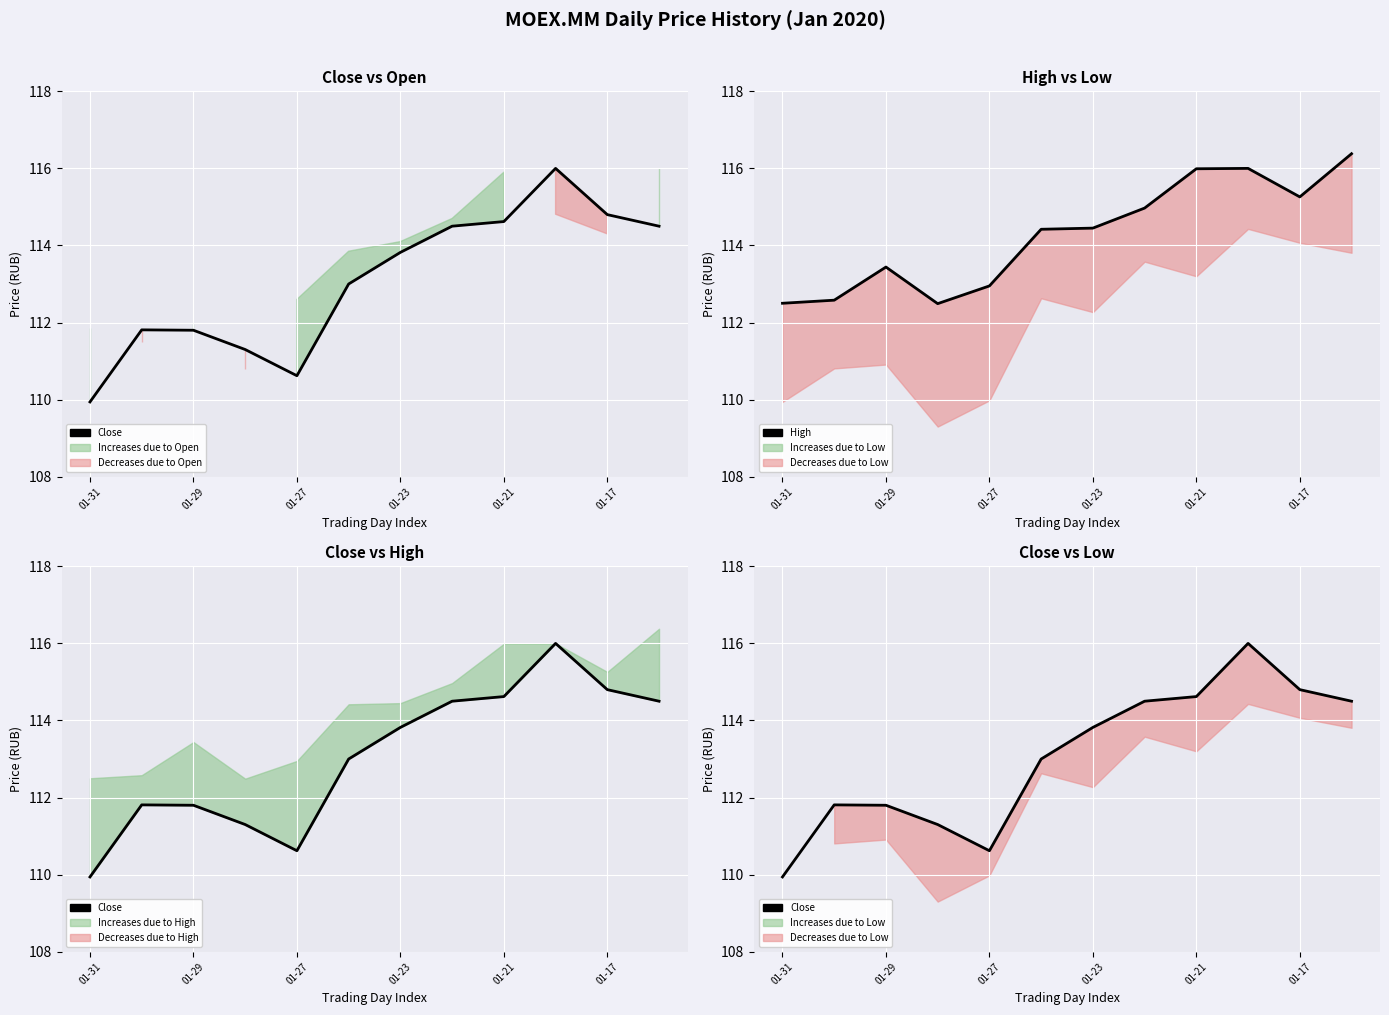

How many interior local valleys does the High series have?

2